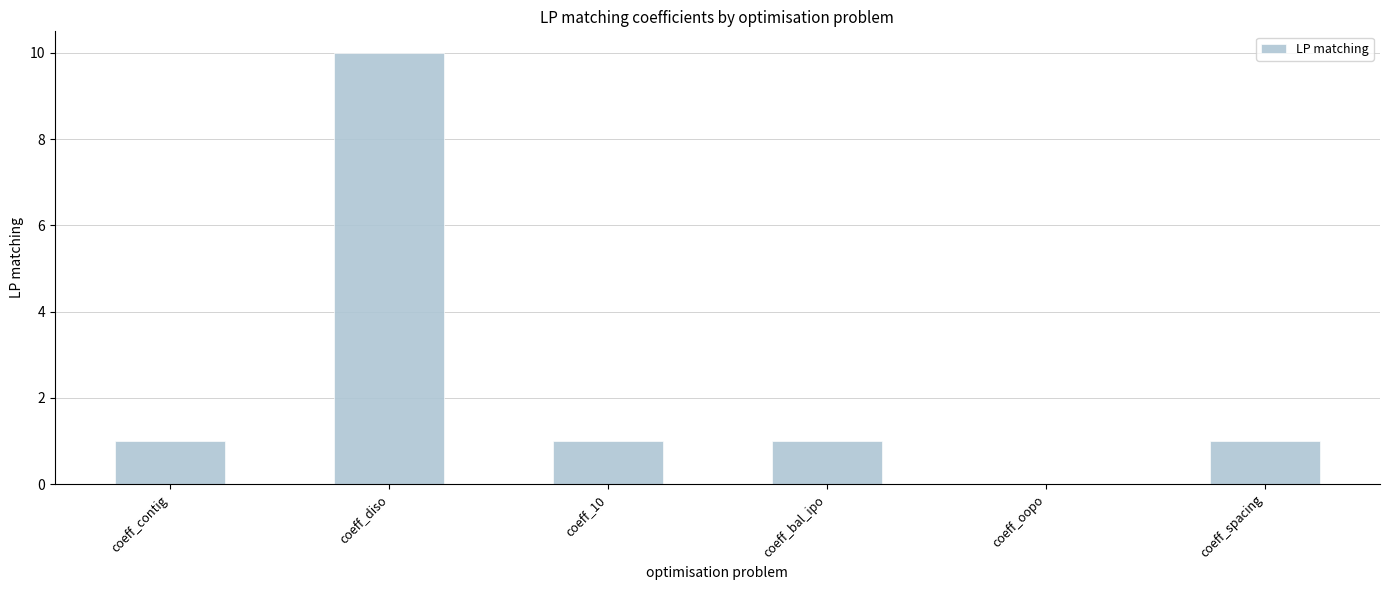

What is the sum of all values?

14